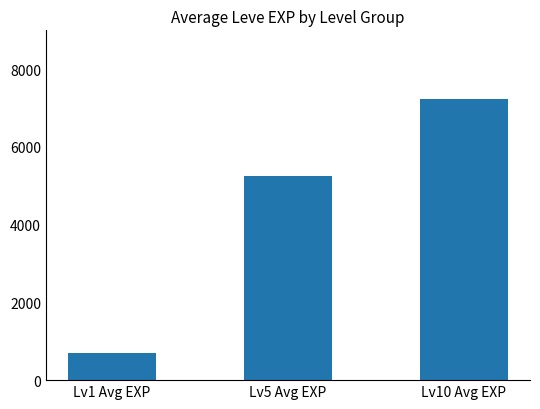

Which category has the lowest value across all series?

Lv1 Avg EXP